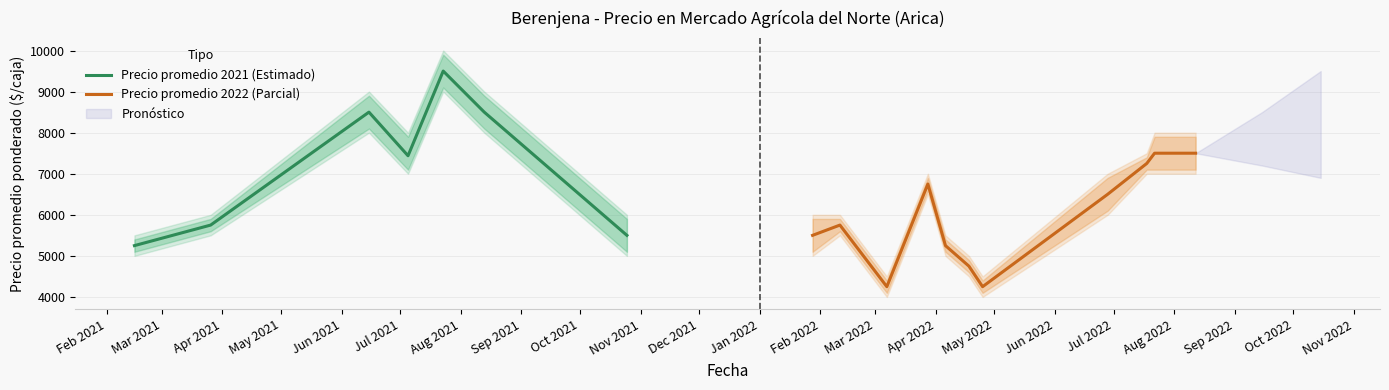

What is the sum of all Precio mínimo values?

109000